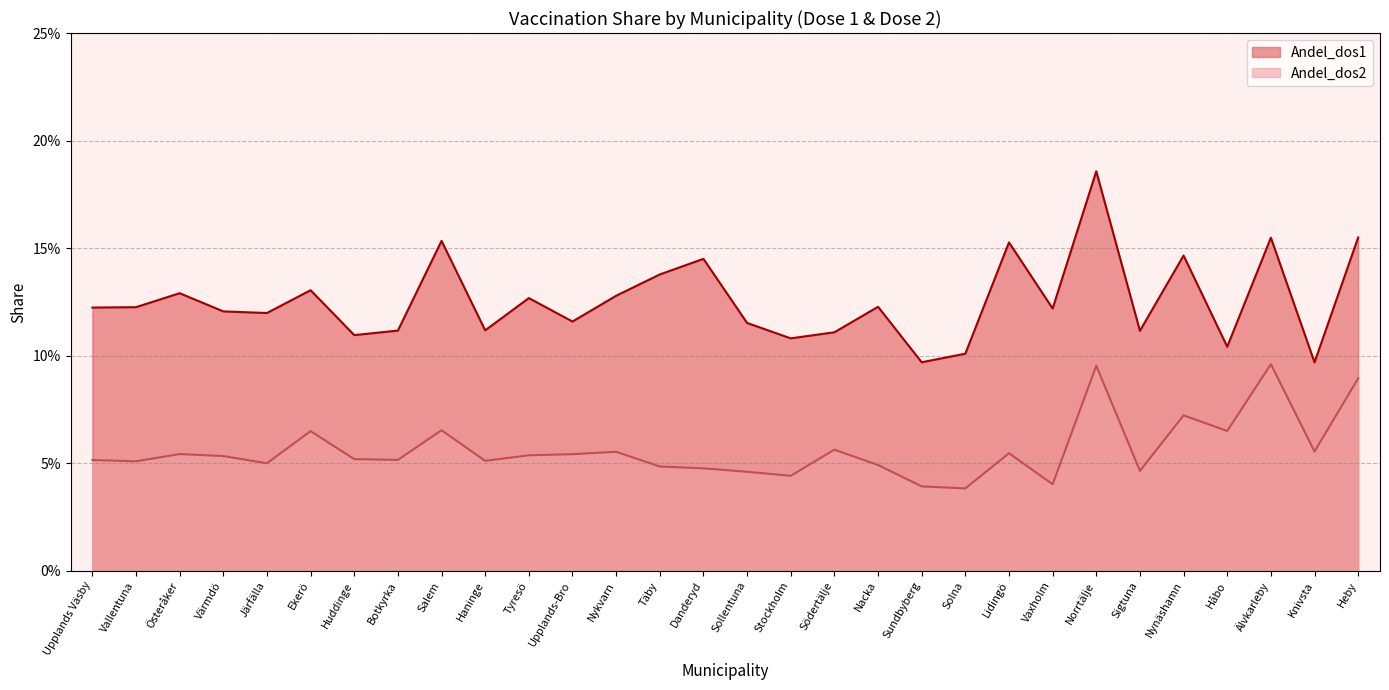

The value of Andel_dos1 at Norrtälje is 0.2. True or false?

True